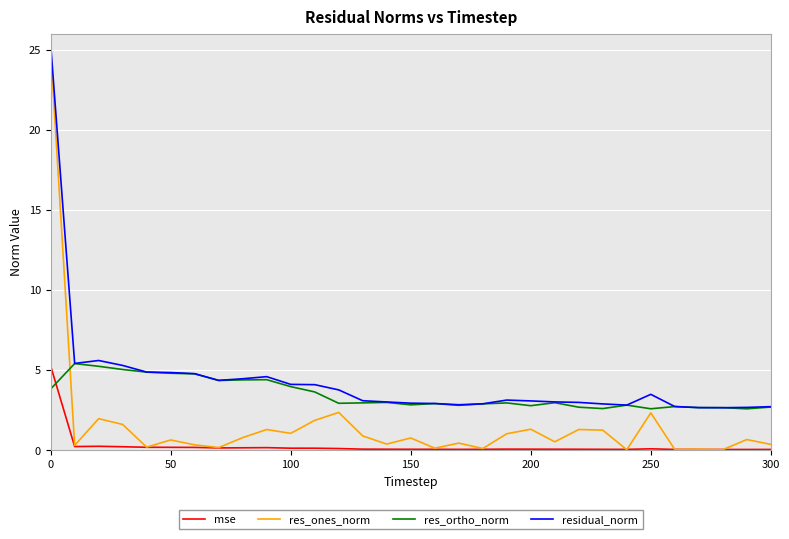

True or false: mse has more than 2 points higher than both neighbors.

True